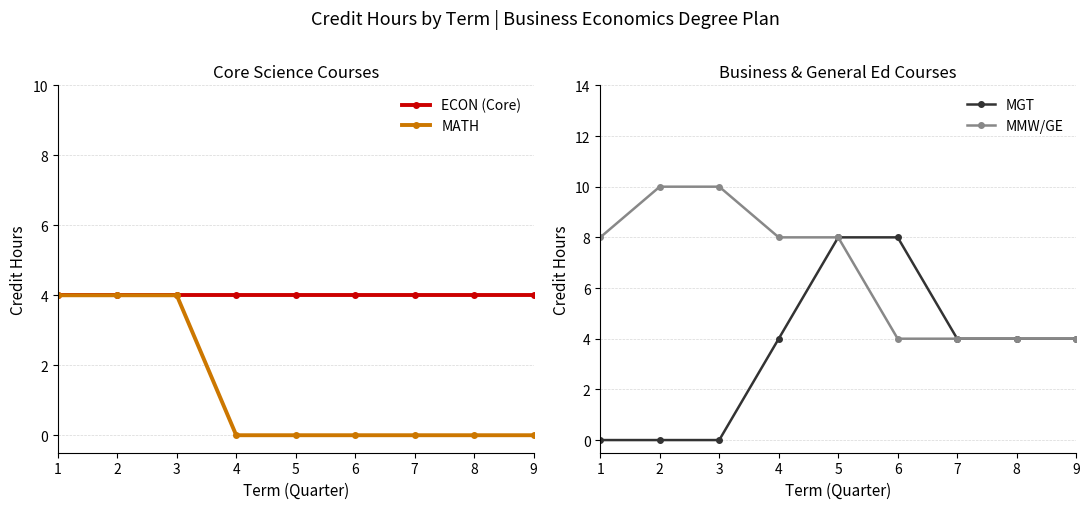

Which has a higher value, 5 or 8?

5